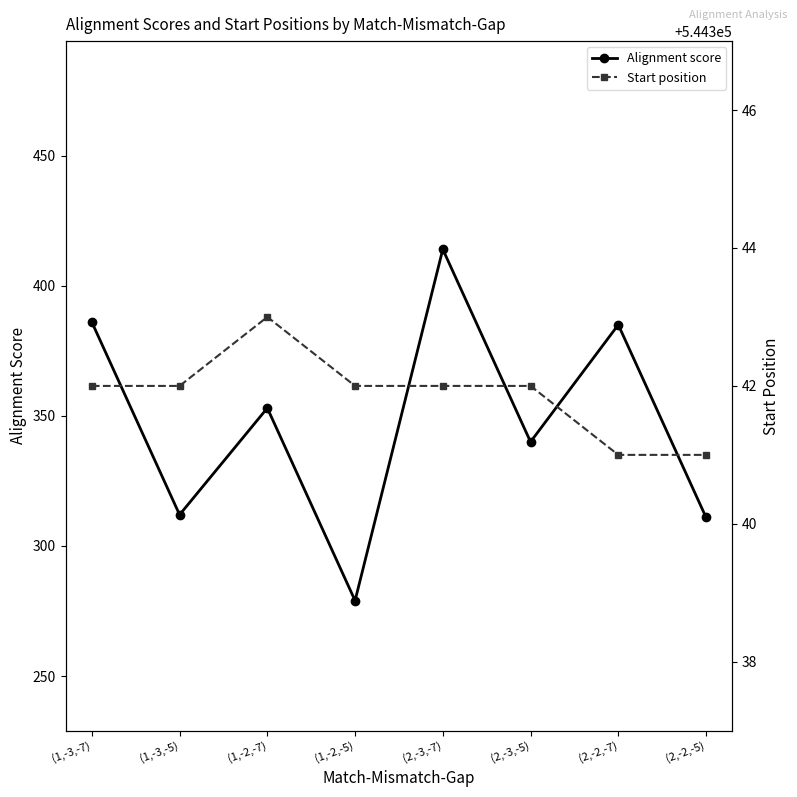

At which category does the chart reach its minimum across all series?

(1,-2,-5)